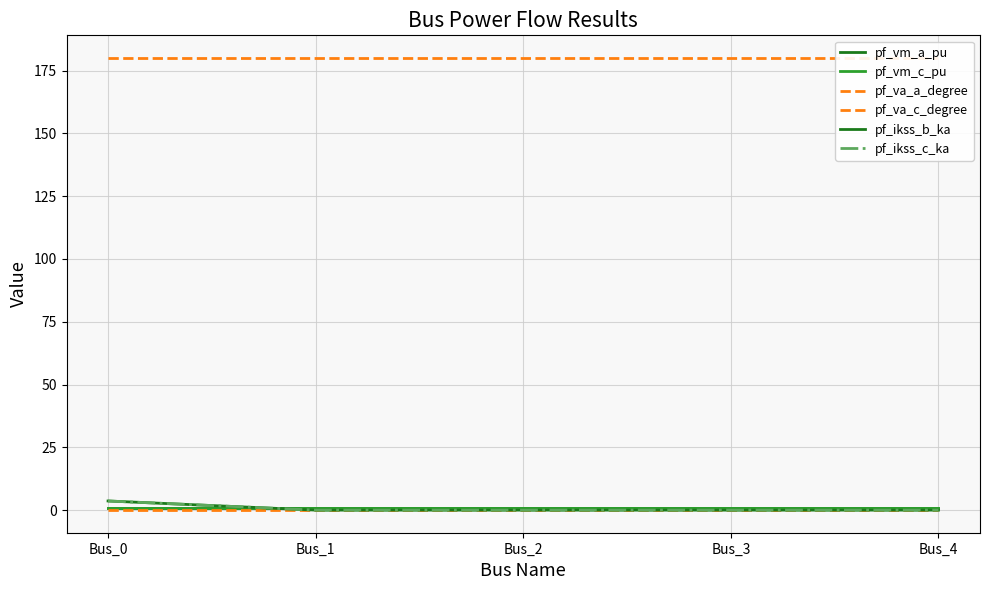

How many series are shown in this chart?

6